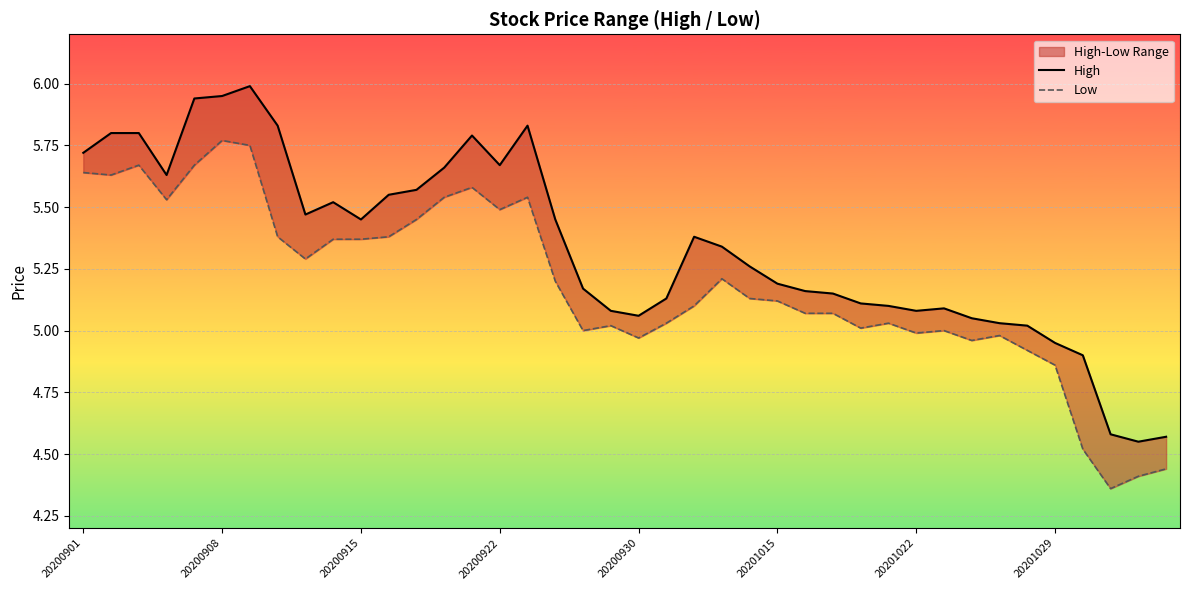

True or false: Low has a value of 2.4 at 20200915.

False